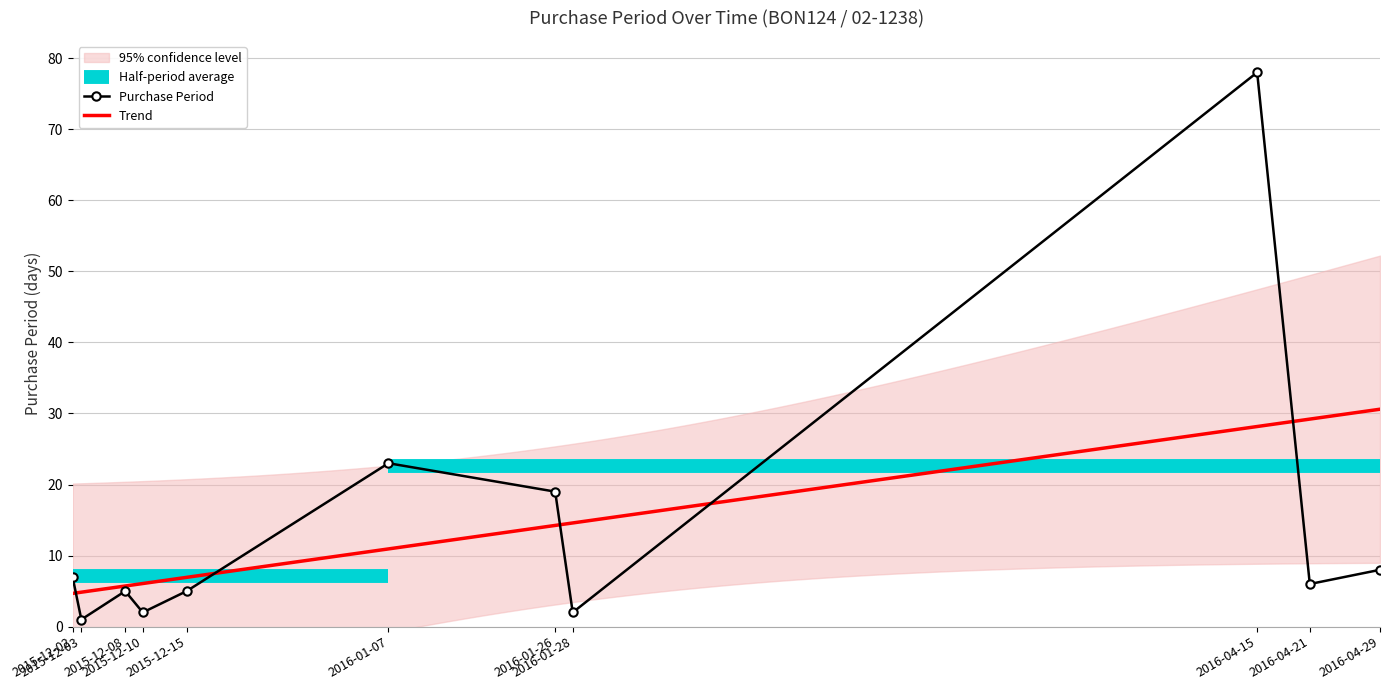

Which label corresponds to the smallest value in the chart?

2015-12-03